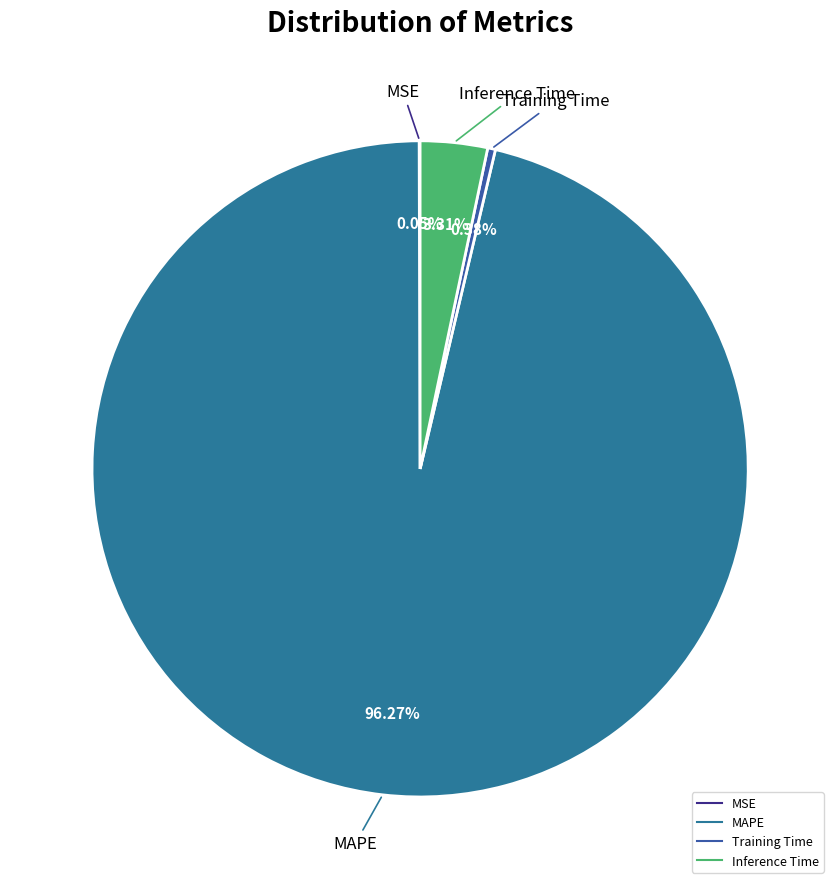

What is the largest slice in the pie chart?

MAPE